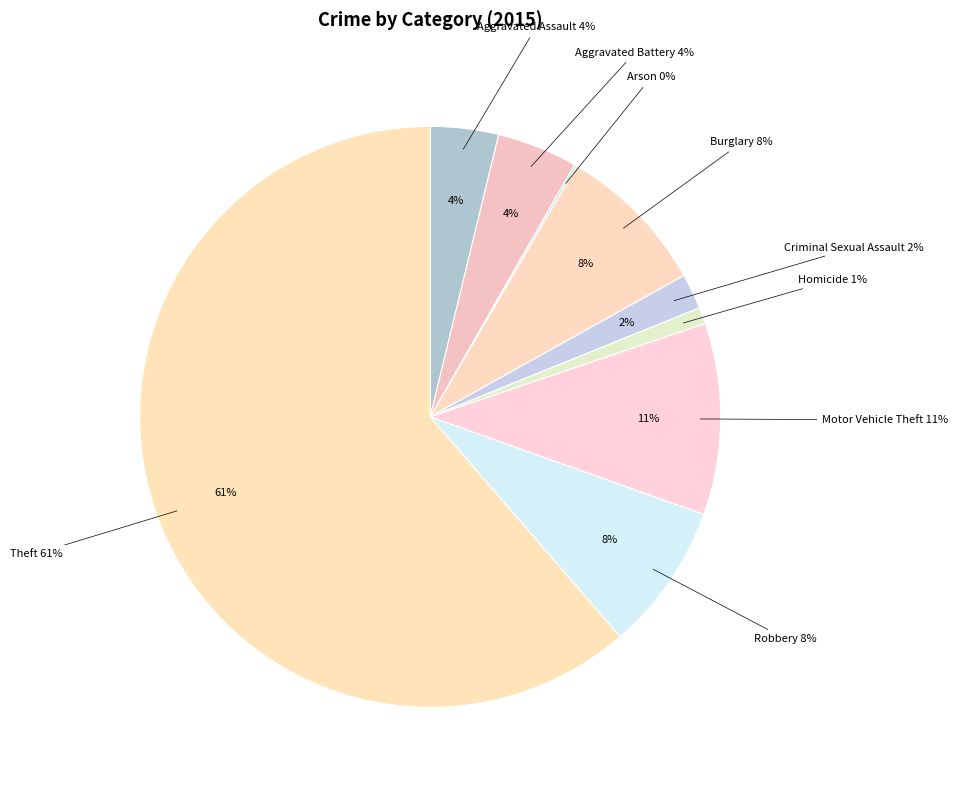

Do Theft and Criminal Sexual Assault together represent more than half of the pie?

Yes